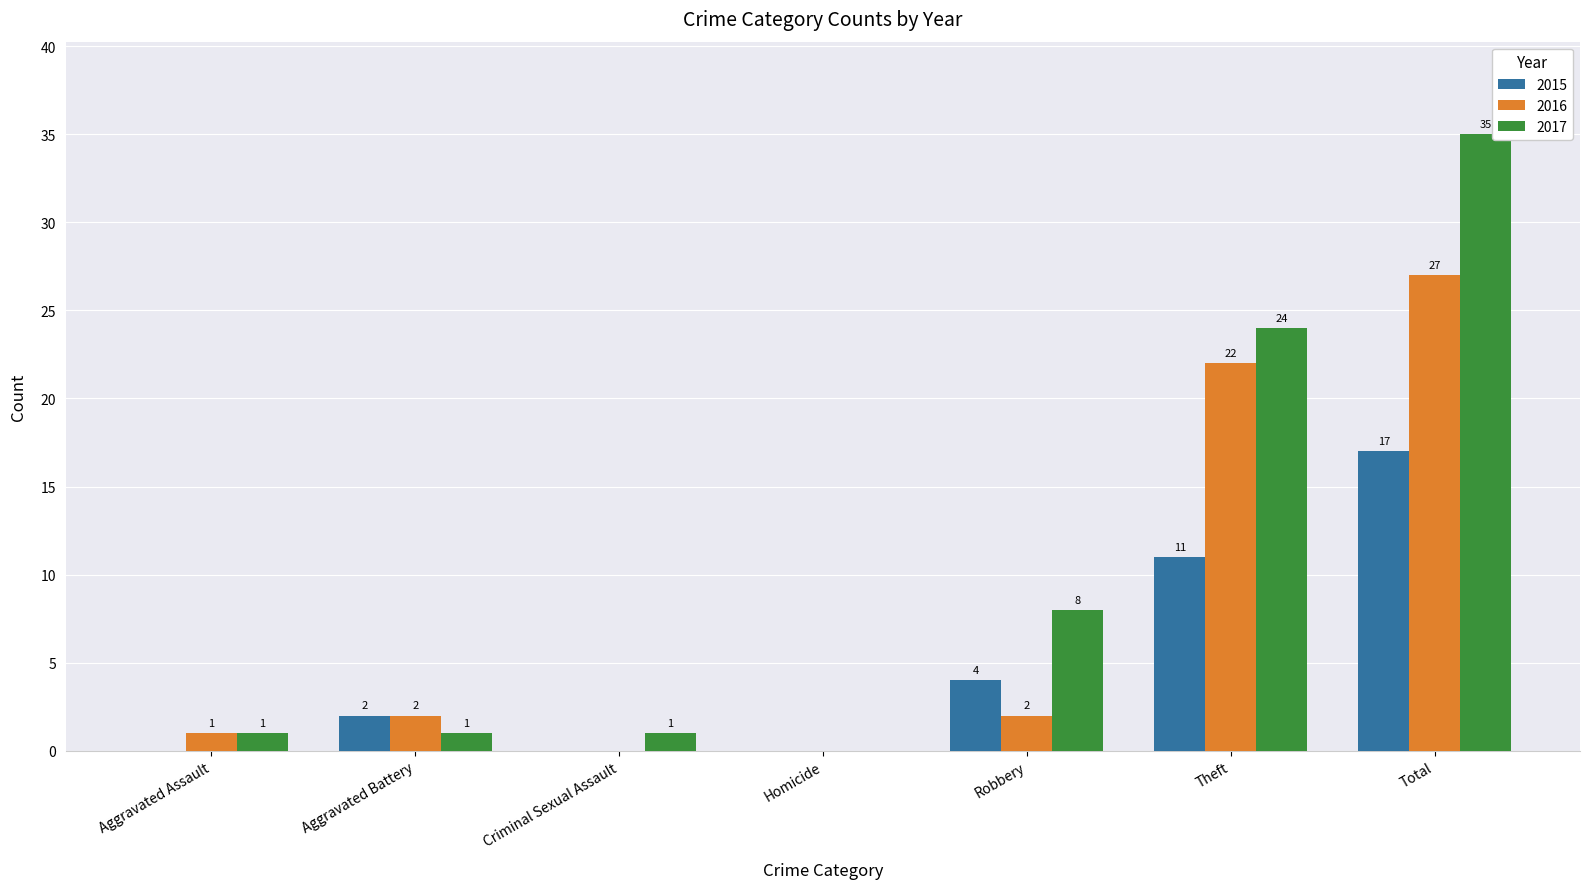

Which series has the widest spread of values?

2017